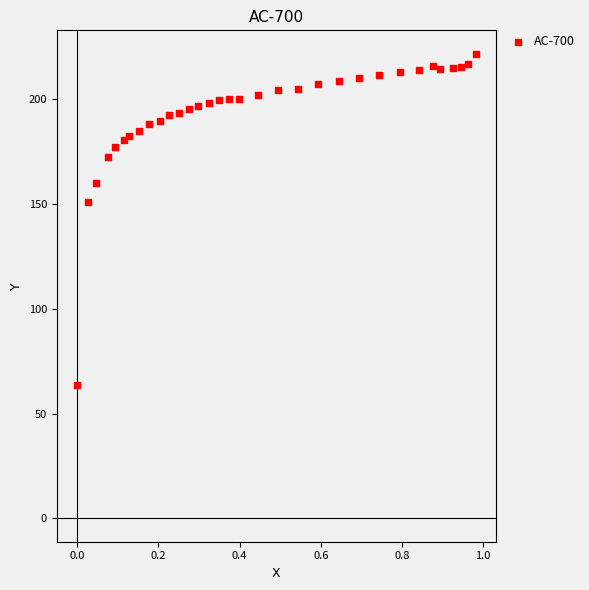

What Y value in the scatter plot is closest to 142?

150.8